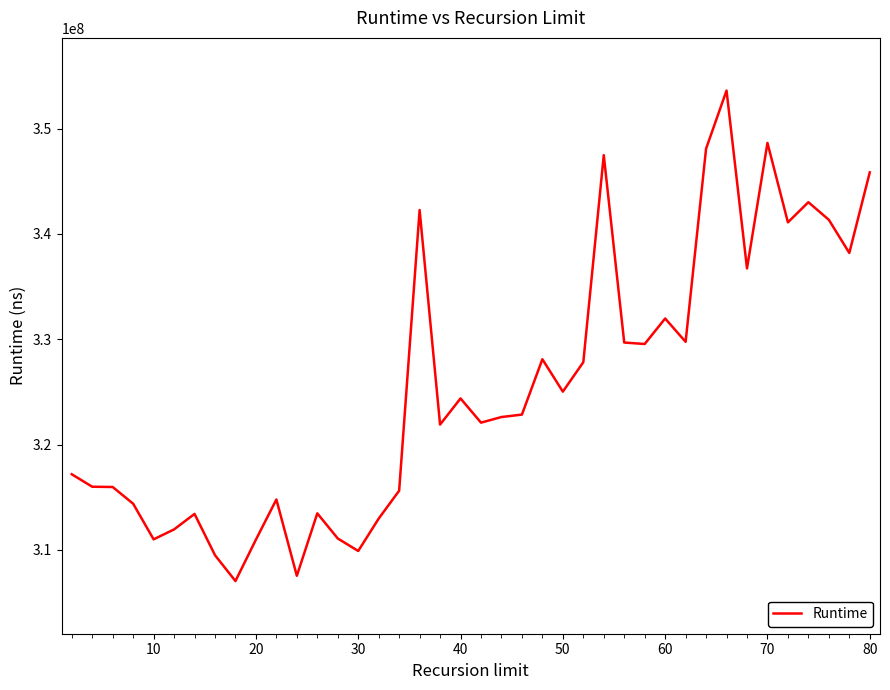

What is the maximum value shown in the chart?

353601070